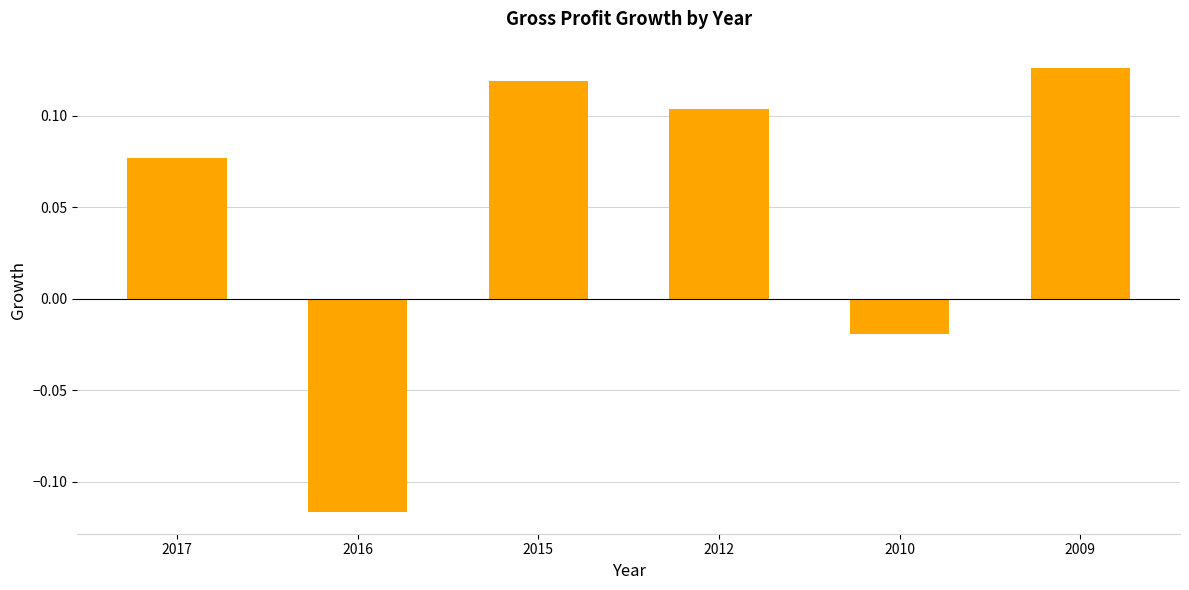

What is the sum of all values?

0.3